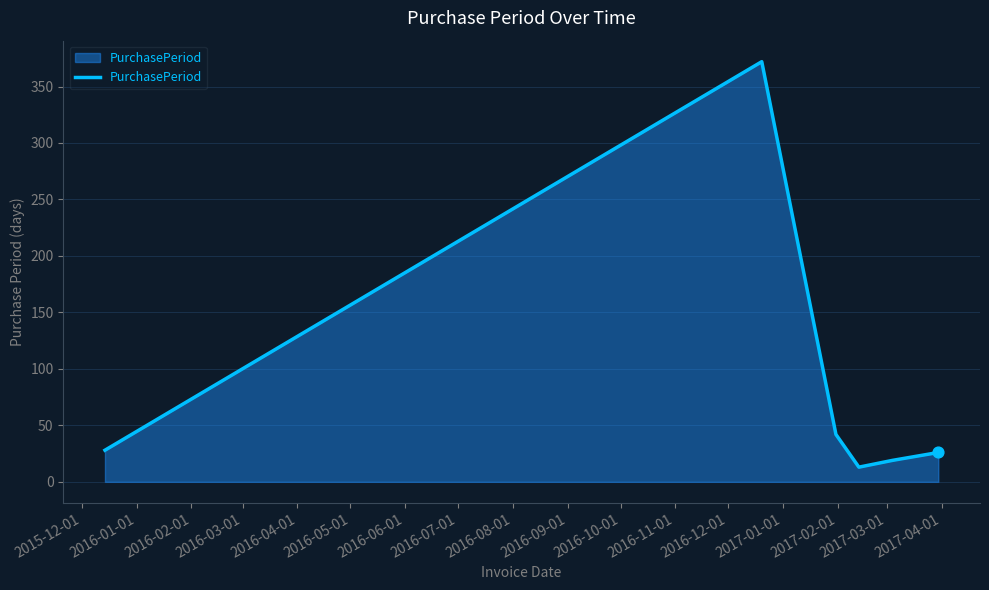

What is the smallest value displayed?

13